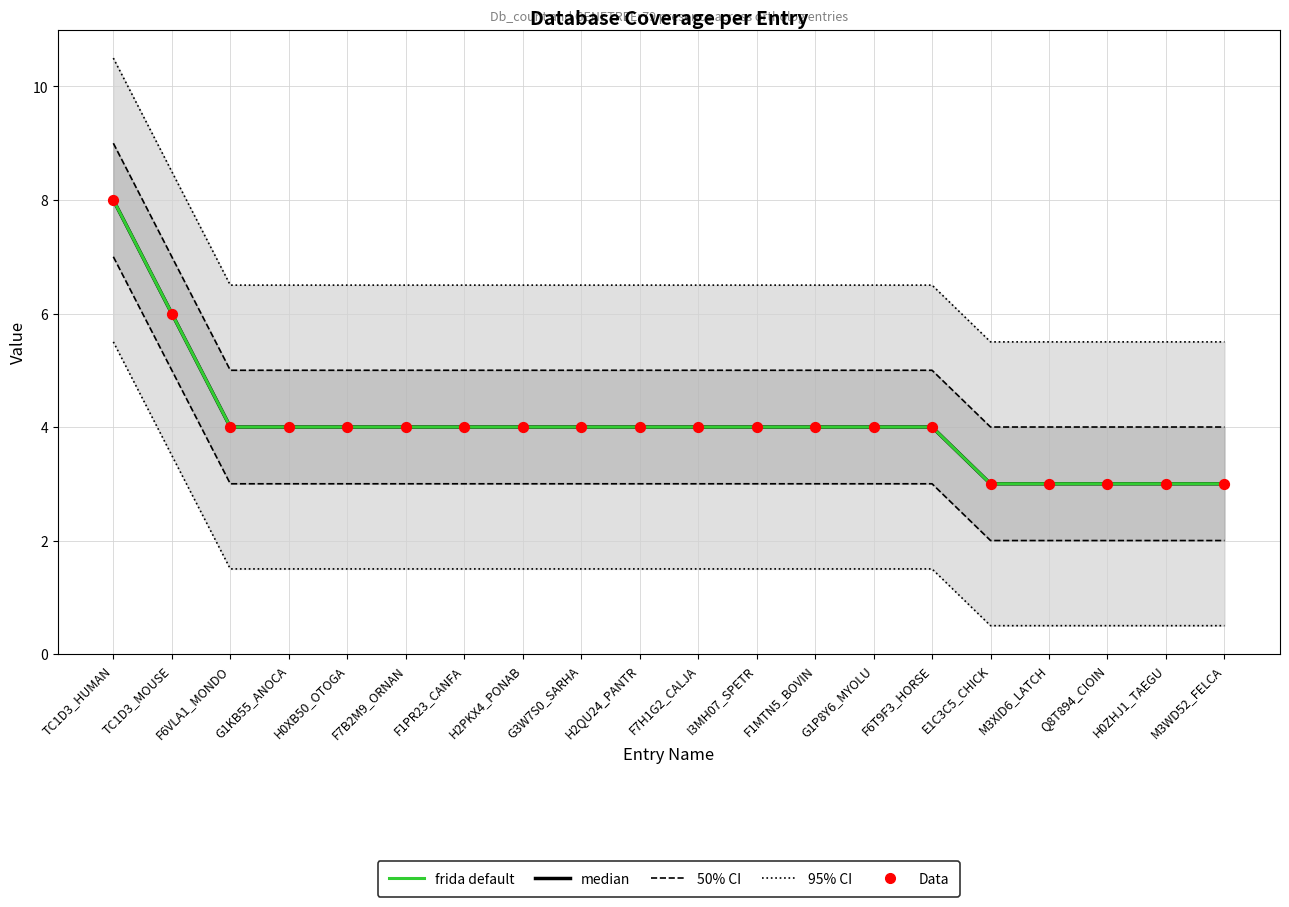

Which series has the largest total across all categories?

95% CI